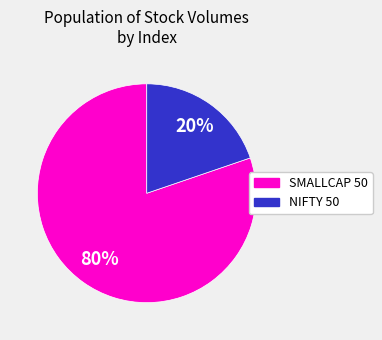

Which slice is the smallest?

NIFTY 50